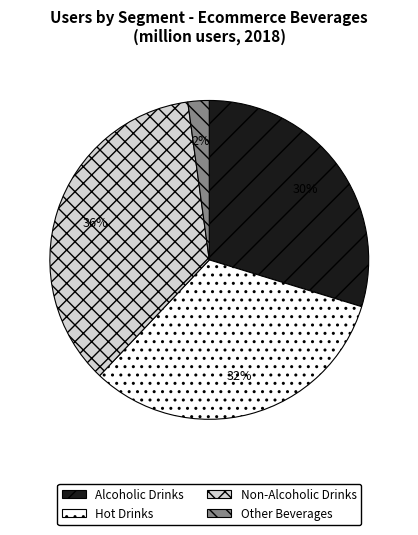

Is the sum of Non-Alcoholic Drinks and Hot Drinks greater than half?

Yes